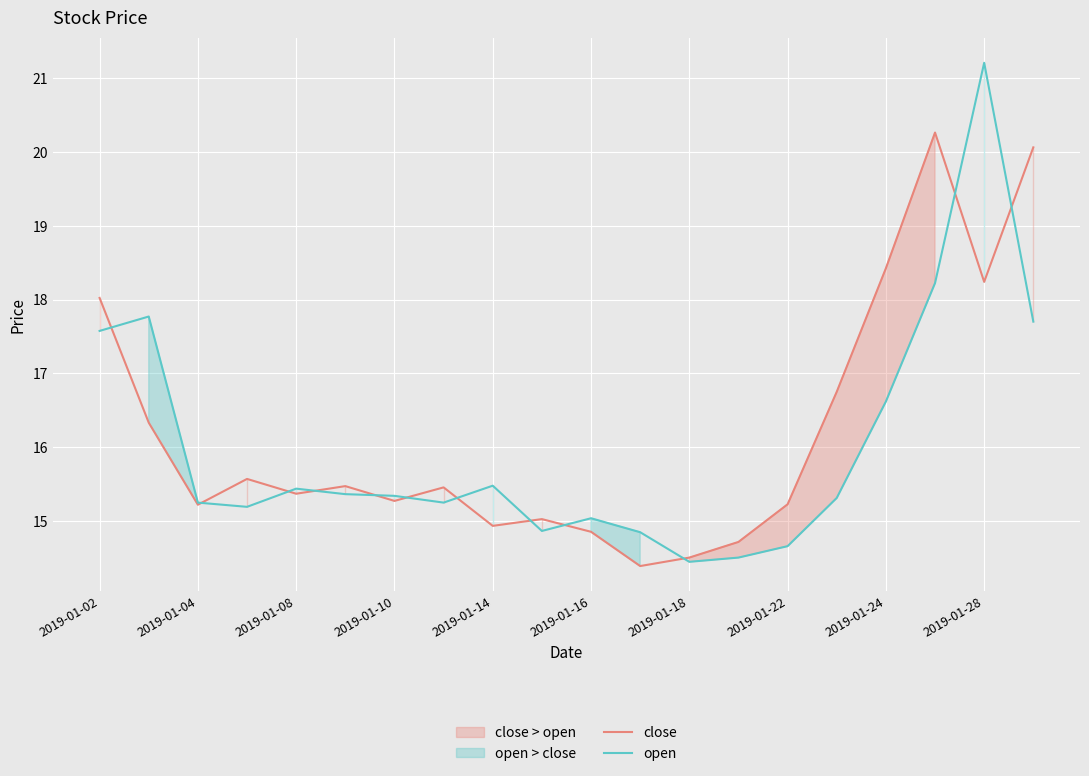

Where does the close series first go above 15?

2019-01-02